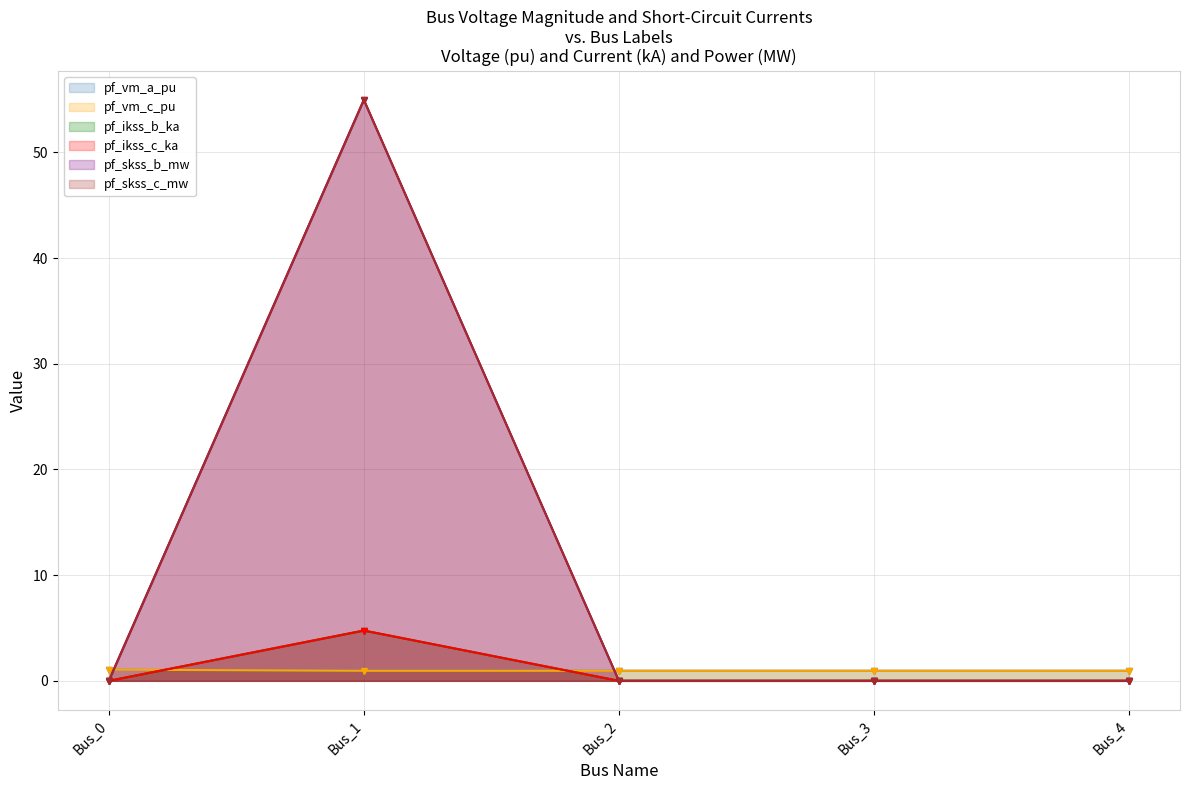

How many categories are shown in the chart?

5